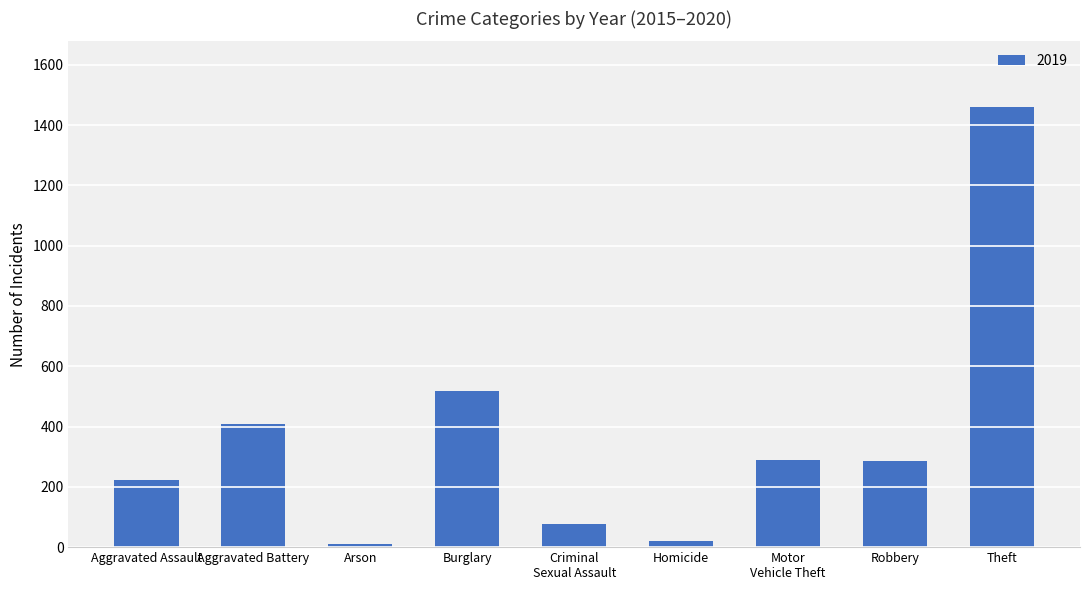

What is the smallest value displayed?

12